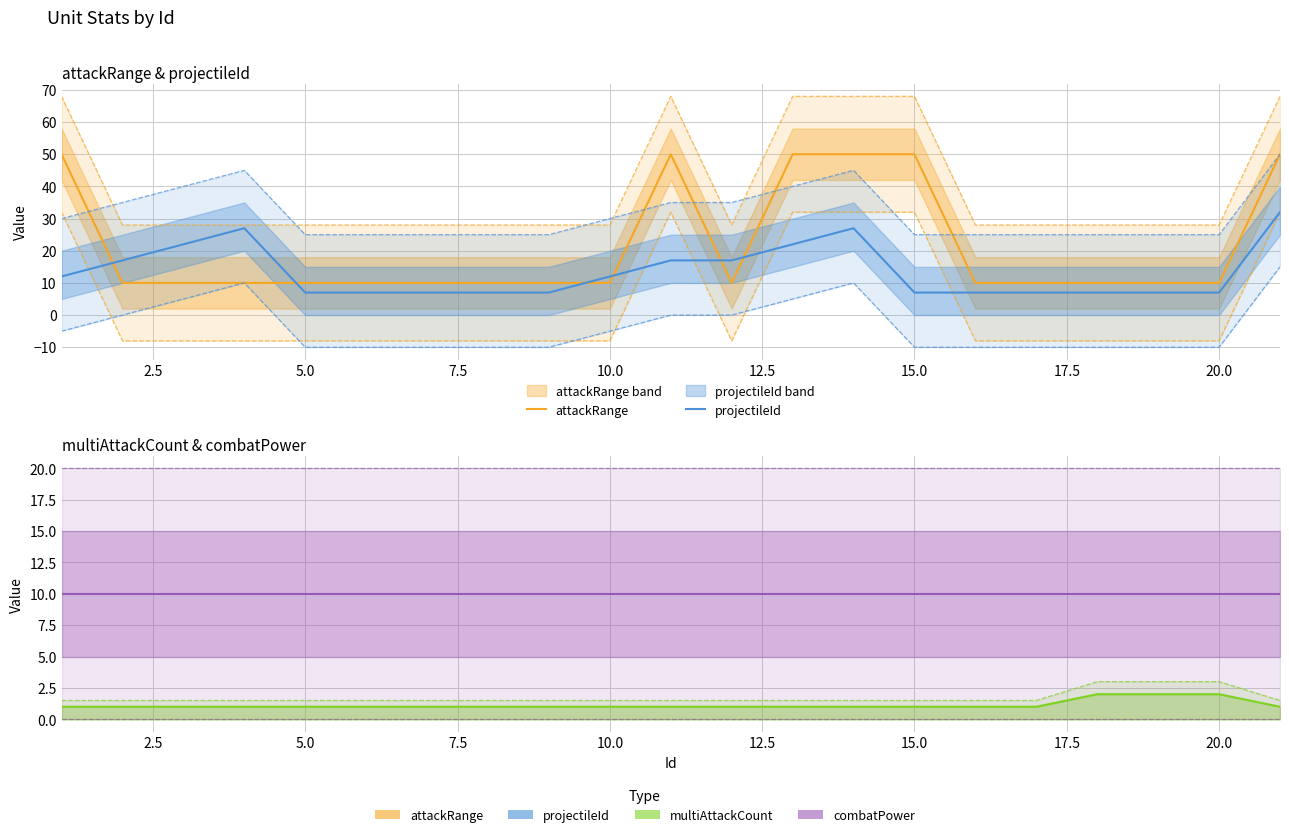

Does the chart have visible grid lines?

Yes